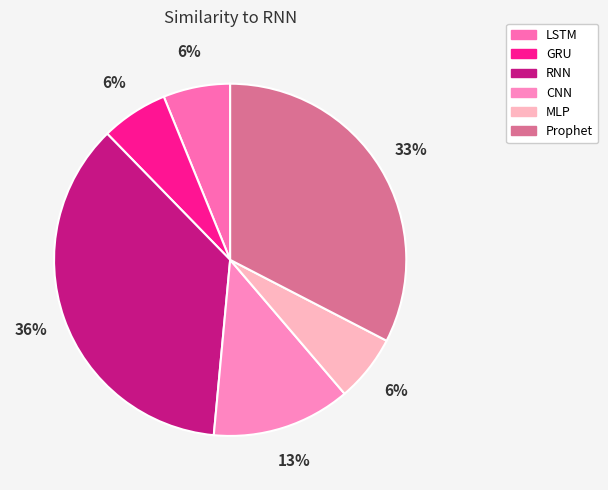

Is there a majority slice in this chart?

No